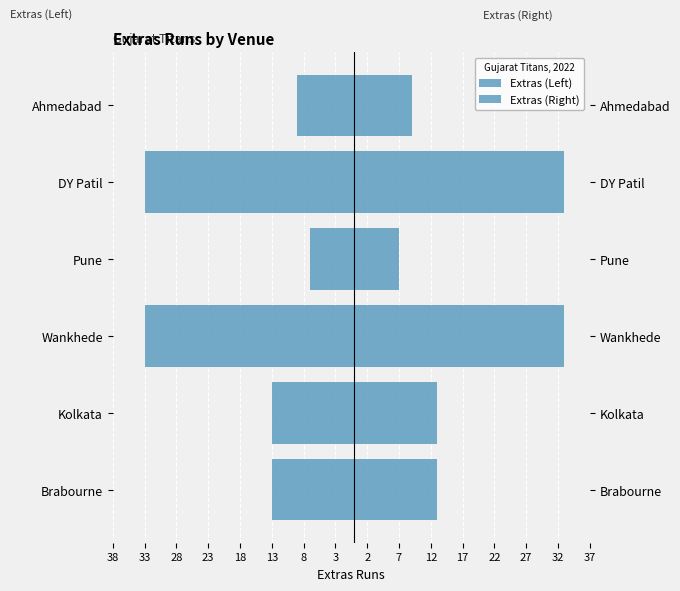

How many series are shown in this chart?

2